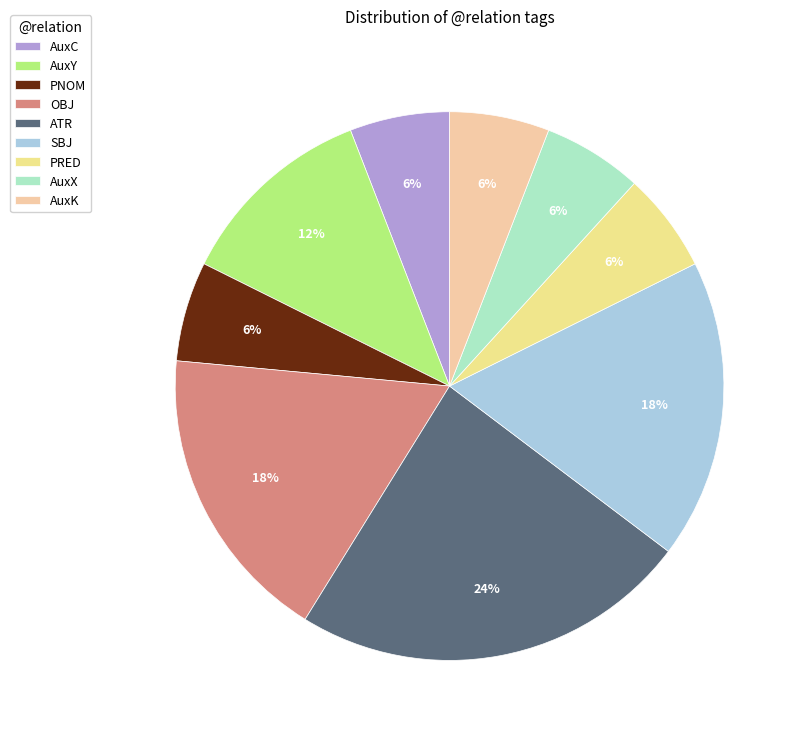

Do AuxX and OBJ together represent more than half of the pie?

No